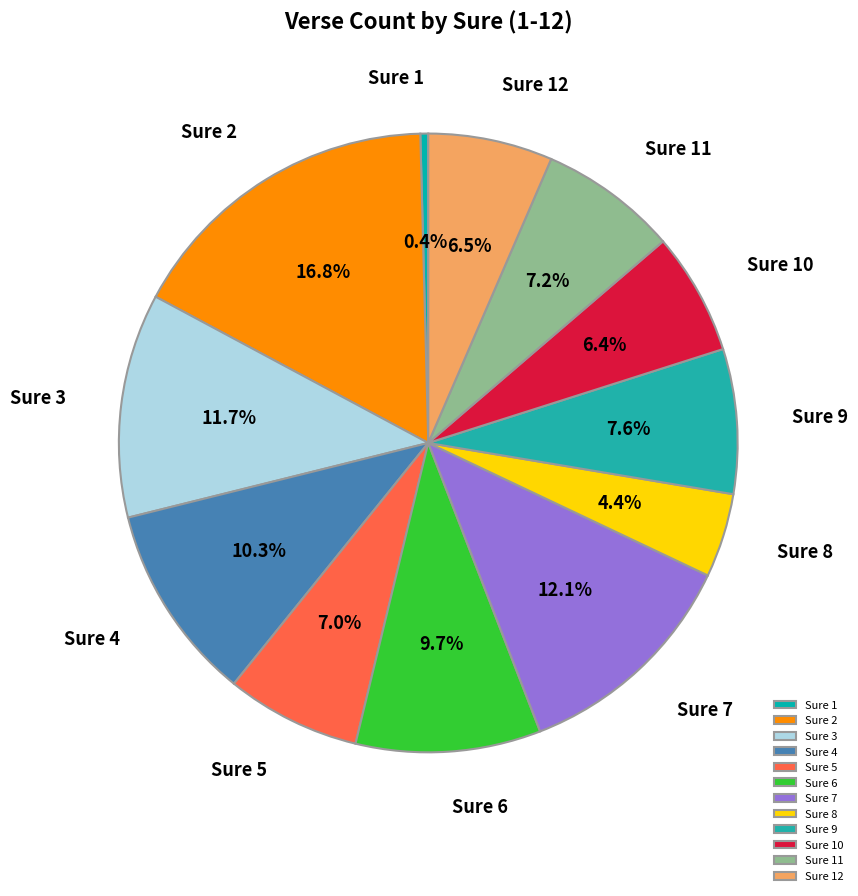

To the nearest percent, what is the difference between the largest and smallest slice percentages?

16%